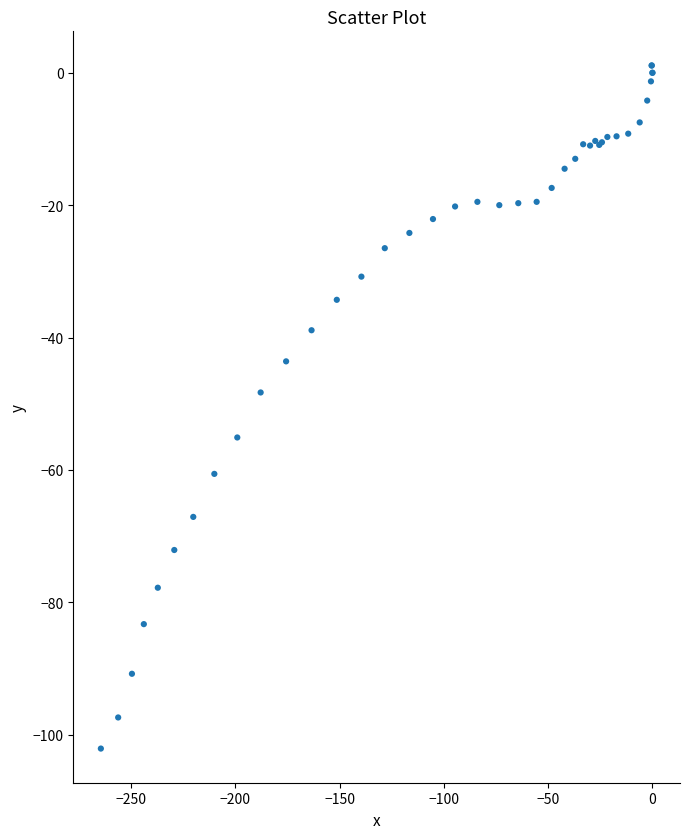

What Y value in the scatter plot is closest to -50?

-48.3